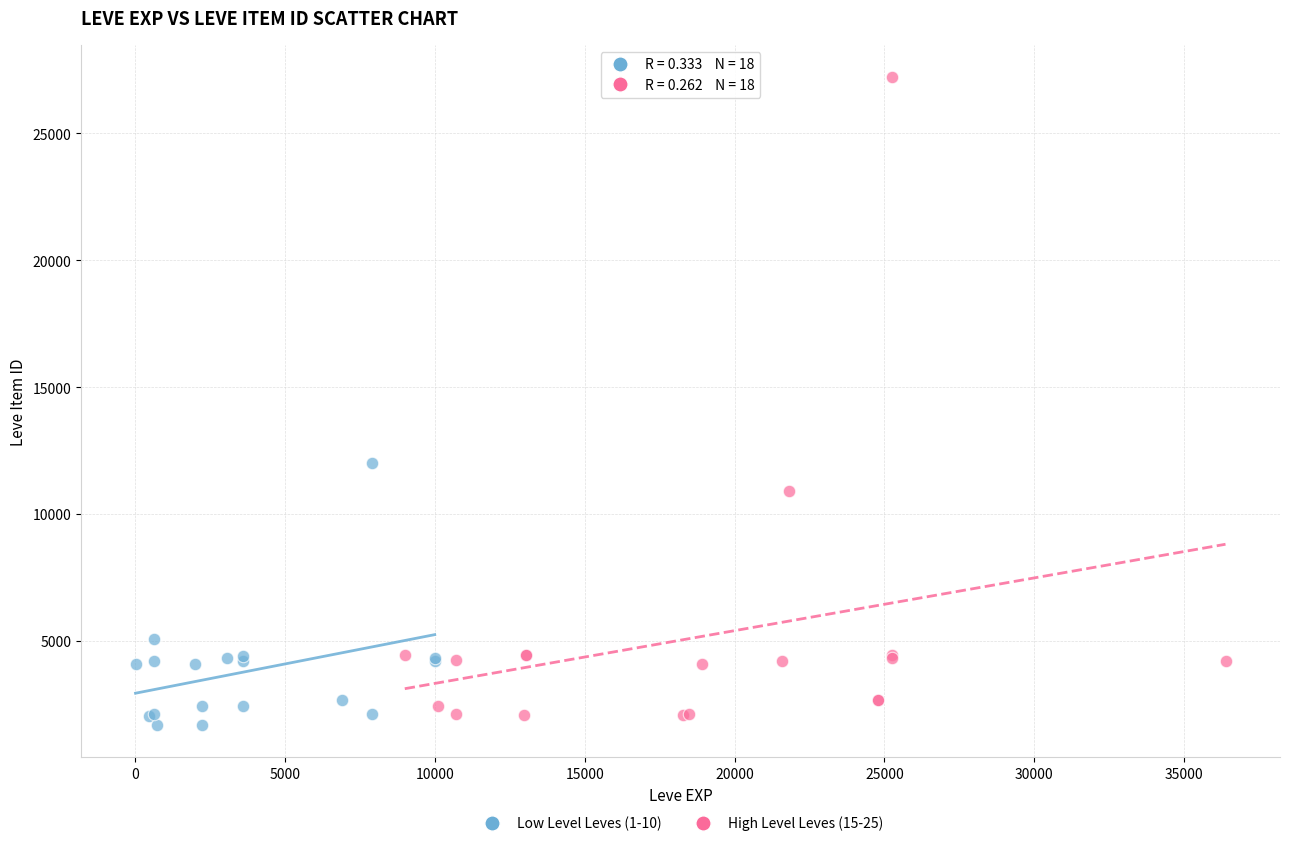

Which series contains the highest Y value?

High Level Leves (15-25)